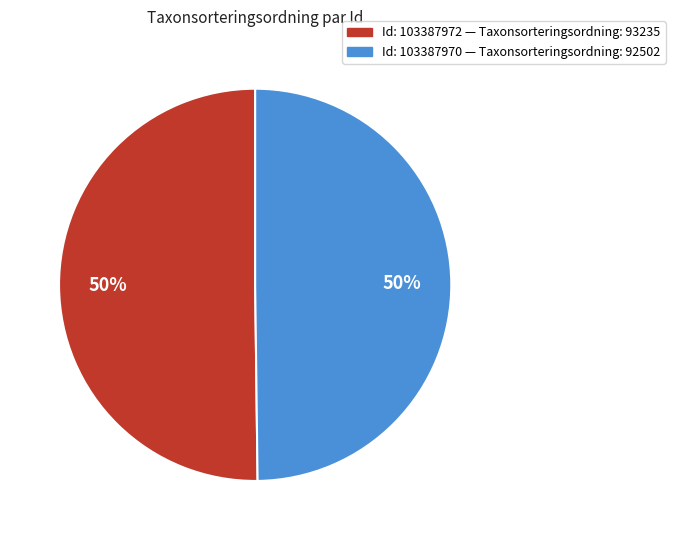

True or false: Id: 103387970 — Taxonsorteringsordning: 92502 accounts for 50% of the total.

True